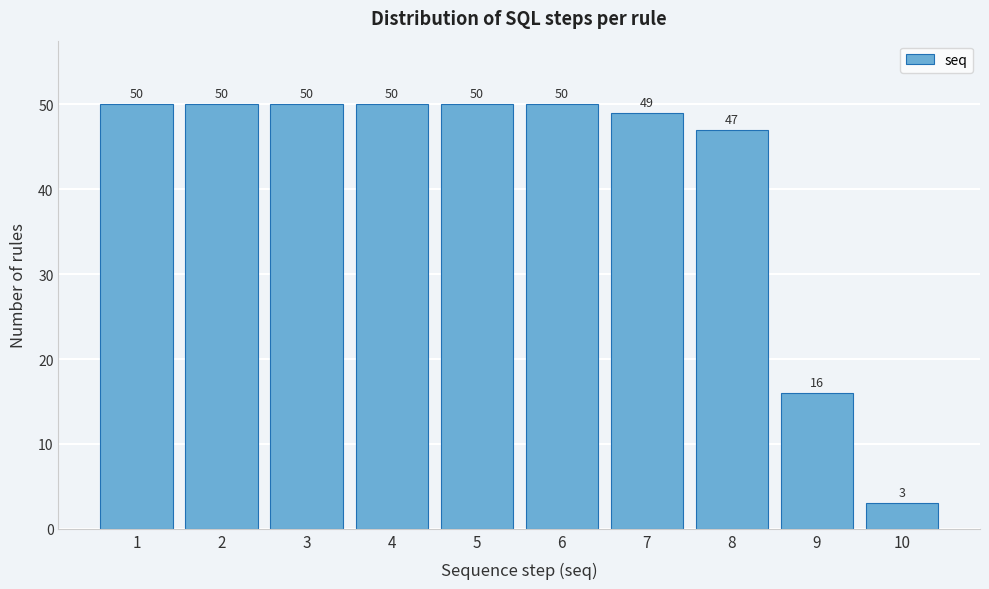

Reading right to left, transcribe all the data shown in this chart.

10=3	9=16	8=47	7=49	6=50	5=50	4=50	3=50	2=50	1=50